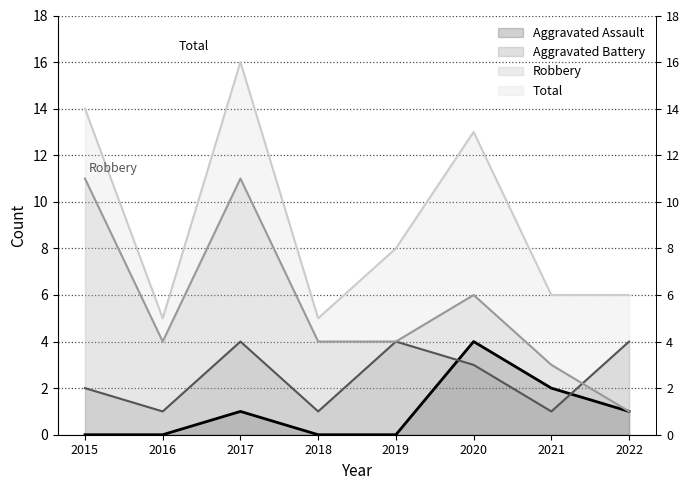

The Robbery series shows 1 at 2022. True or false?

False